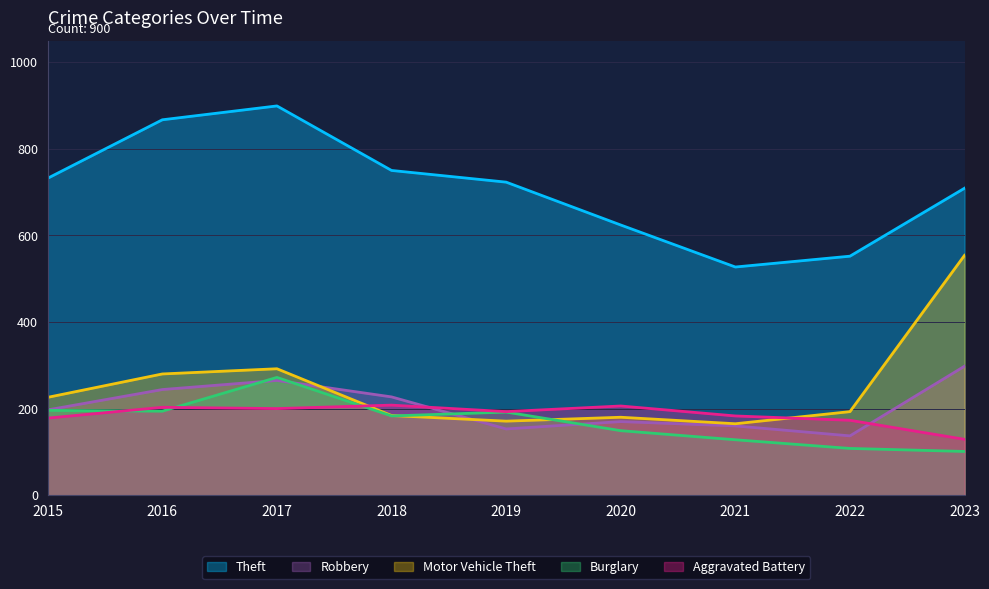

At 2020, list the series in order from largest to smallest.

Theft, Aggravated Battery, Motor Vehicle Theft, Robbery, Burglary